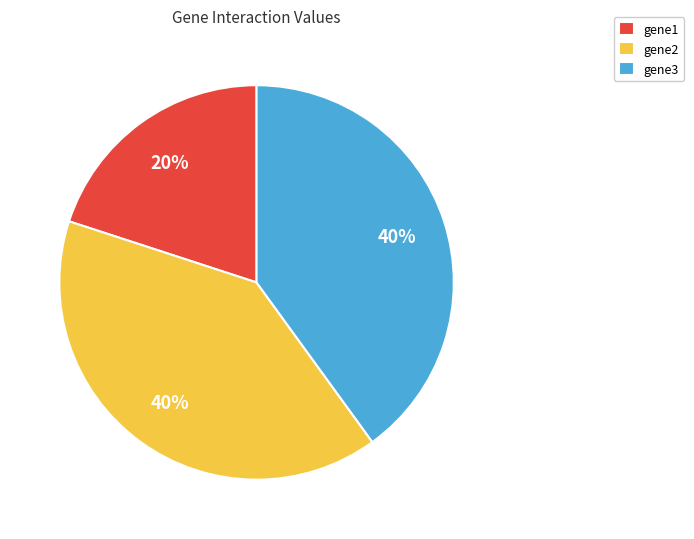

Combined, do gene1 and gene3 account for over 50%?

Yes